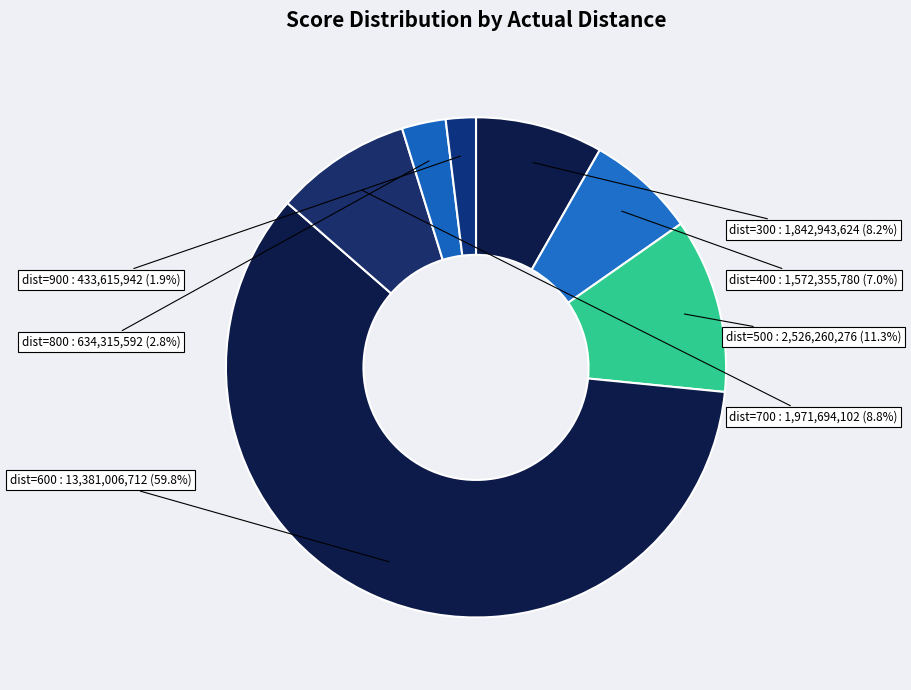

Which slice is the largest?

600